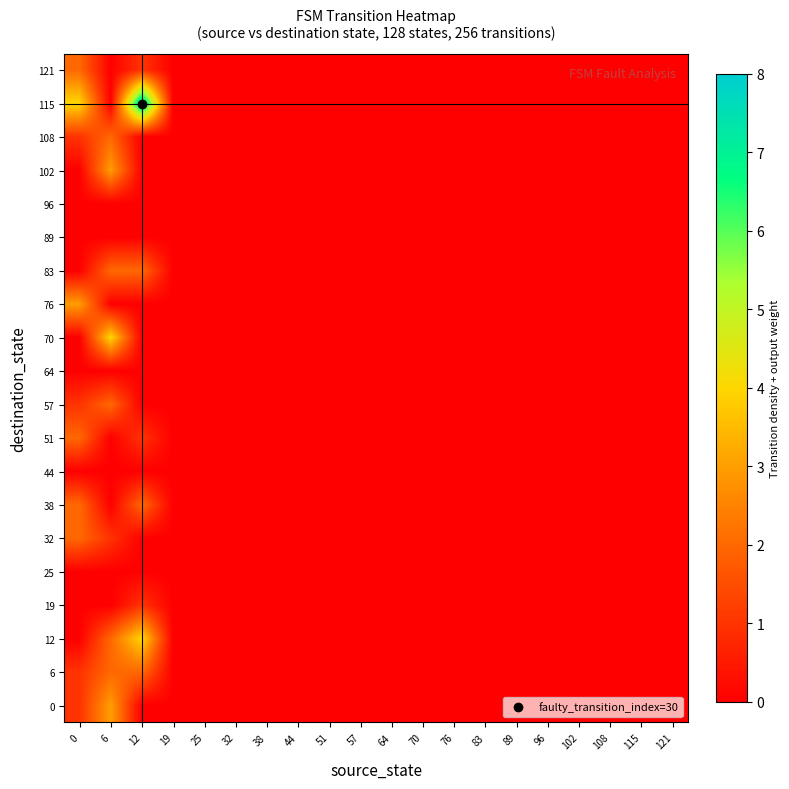

Reading right to left, list all the values displayed in this chart.

0: 121=0	115=0	108=0	102=0	96=0	89=0	83=0	76=0	70=0	64=0	57=0	51=0	44=0	38=0	32=0	25=0	19=0	12=0	6=3	0=1
6: 121=0	115=0	108=0	102=0	96=0	89=0	83=0	76=0	70=0	64=0	57=0	51=0	44=0	38=0	32=0	25=0	19=0	12=2	6=2	0=1
12: 121=0	115=0	108=0	102=0	96=0	89=0	83=0	76=0	70=0	64=0	57=0	51=0	44=0	38=0	32=0	25=0	19=0	12=4	6=2	0=0
19: 121=0	115=0	108=0	102=0	96=0	89=0	83=0	76=0	70=0	64=0	57=0	51=0	44=0	38=0	32=0	25=0	19=0	12=1	6=0	0=0
25: 121=0	115=0	108=0	102=0	96=0	89=0	83=0	76=0	70=0	64=0	57=0	51=0	44=0	38=0	32=0	25=0	19=0	12=0	6=0	0=0
32: 121=0	115=0	108=0	102=0	96=0	89=0	83=0	76=0	70=0	64=0	57=0	51=0	44=0	38=0	32=0	25=0	19=0	12=0	6=1	0=2
38: 121=0	115=0	108=0	102=0	96=0	89=0	83=0	76=0	70=0	64=0	57=0	51=0	44=0	38=0	32=0	25=0	19=0	12=2	6=0	0=2
44: 121=0	115=0	108=0	102=0	96=0	89=0	83=0	76=0	70=0	64=0	57=0	51=0	44=0	38=0	32=0	25=0	19=0	12=0	6=0	0=0
51: 121=0	115=0	108=0	102=0	96=0	89=0	83=0	76=0	70=0	64=0	57=0	51=0	44=0	38=0	32=0	25=0	19=0	12=1	6=0	0=2
57: 121=0	115=0	108=0	102=0	96=0	89=0	83=0	76=0	70=0	64=0	57=0	51=0	44=0	38=0	32=0	25=0	19=0	12=0	6=2	0=1
64: 121=0	115=0	108=0	102=0	96=0	89=0	83=0	76=0	70=0	64=0	57=0	51=0	44=0	38=0	32=0	25=0	19=0	12=0	6=0	0=0
70: 121=0	115=0	108=0	102=0	96=0	89=0	83=0	76=0	70=0	64=0	57=0	51=0	44=0	38=0	32=0	25=0	19=0	12=0	6=4	0=0
76: 121=0	115=0	108=0	102=0	96=0	89=0	83=0	76=0	70=0	64=0	57=0	51=0	44=0	38=0	32=0	25=0	19=0	12=0	6=0	0=3
83: 121=0	115=0	108=0	102=0	96=0	89=0	83=0	76=0	70=0	64=0	57=0	51=0	44=0	38=0	32=0	25=0	19=0	12=2	6=2	0=0
89: 121=0	115=0	108=0	102=0	96=0	89=0	83=0	76=0	70=0	64=0	57=0	51=0	44=0	38=0	32=0	25=0	19=0	12=0	6=0	0=0
96: 121=0	115=0	108=0	102=0	96=0	89=0	83=0	76=0	70=0	64=0	57=0	51=0	44=0	38=0	32=0	25=0	19=0	12=0	6=0	0=0
102: 121=0	115=0	108=0	102=0	96=0	89=0	83=0	76=0	70=0	64=0	57=0	51=0	44=0	38=0	32=0	25=0	19=0	12=0	6=3	0=0
108: 121=0	115=0	108=0	102=0	96=0	89=0	83=0	76=0	70=0	64=0	57=0	51=0	44=0	38=0	32=0	25=0	19=0	12=0	6=2	0=1
115: 121=0	115=0	108=0	102=0	96=0	89=0	83=0	76=0	70=0	64=0	57=0	51=0	44=0	38=0	32=0	25=0	19=0	12=8	6=0	0=4
121: 121=0	115=0	108=0	102=0	96=0	89=0	83=0	76=0	70=0	64=0	57=0	51=0	44=0	38=0	32=0	25=0	19=0	12=1	6=0	0=2